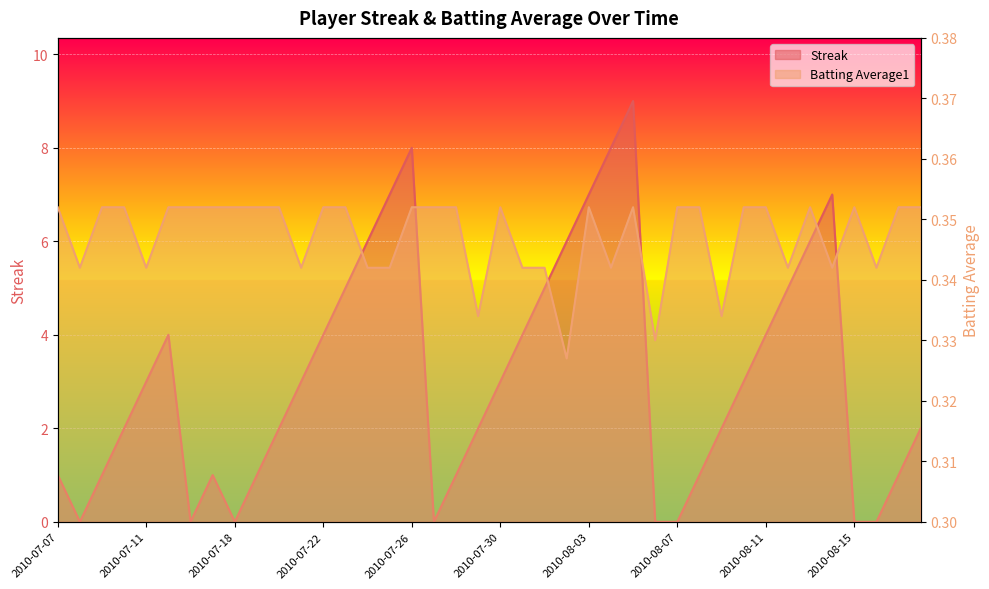

How many positive values does the Streak series have?

32